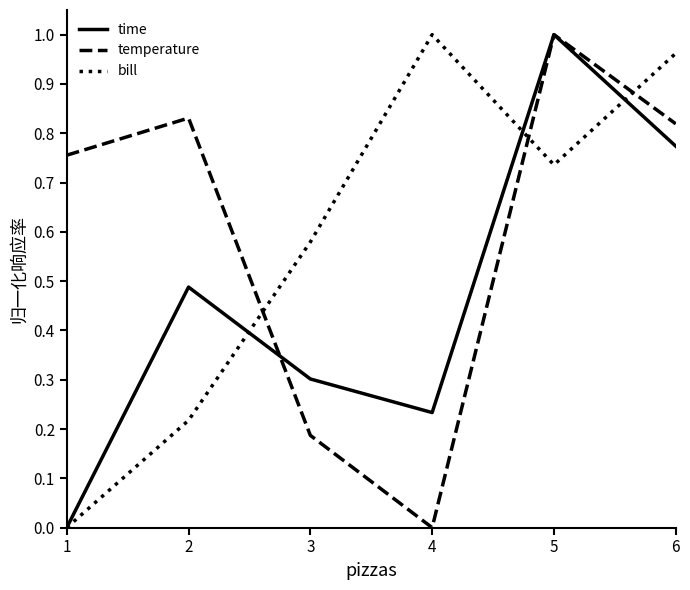

Is the value of temperature at 5 greater than the value of bill at 3?

Yes